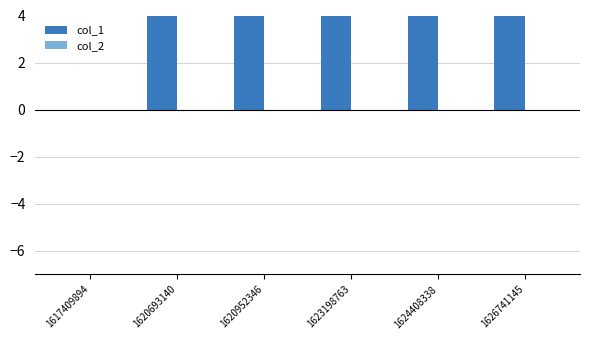

How many groups of bars are there?

6